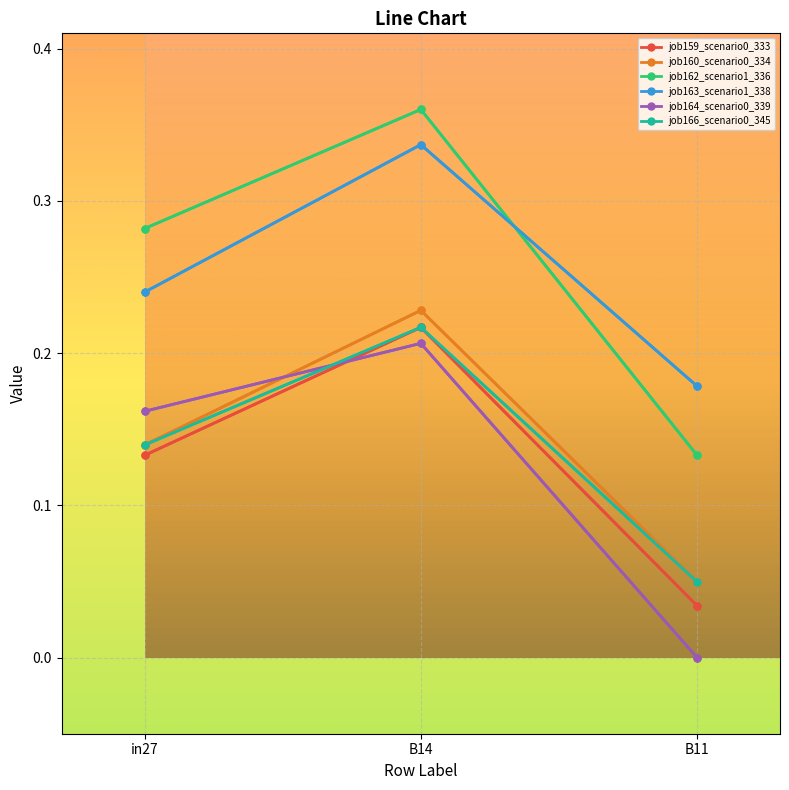

At how many categories does at least one series exceed 0?

3